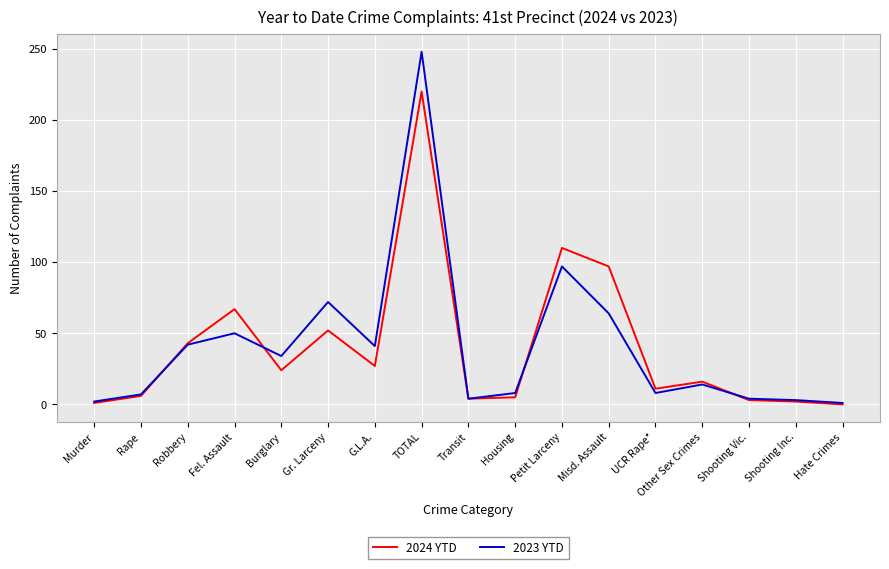

What position from the left is Petit Larceny?

11